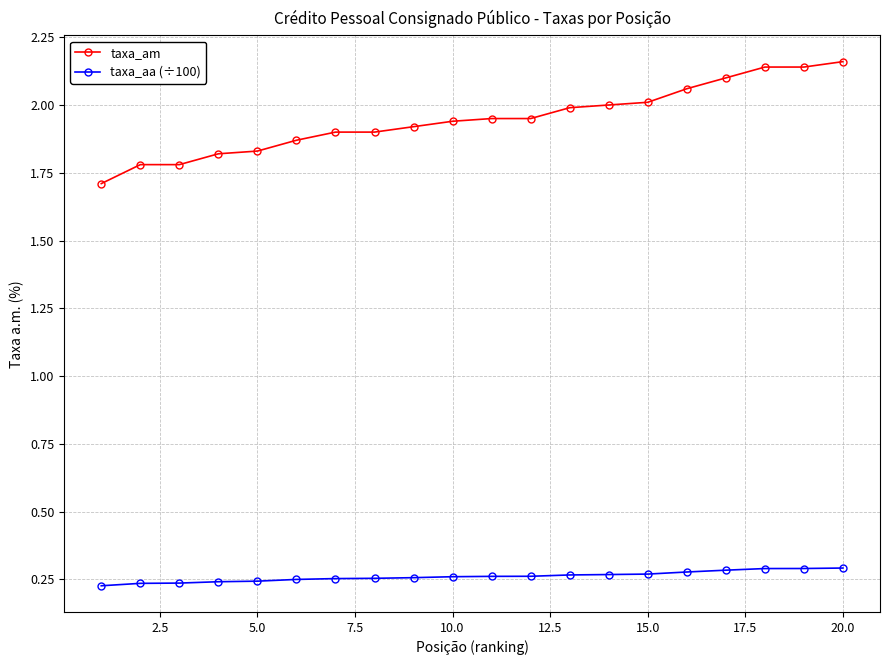

Count the taxa_aa (÷100) values in the range 0 to 1.

20